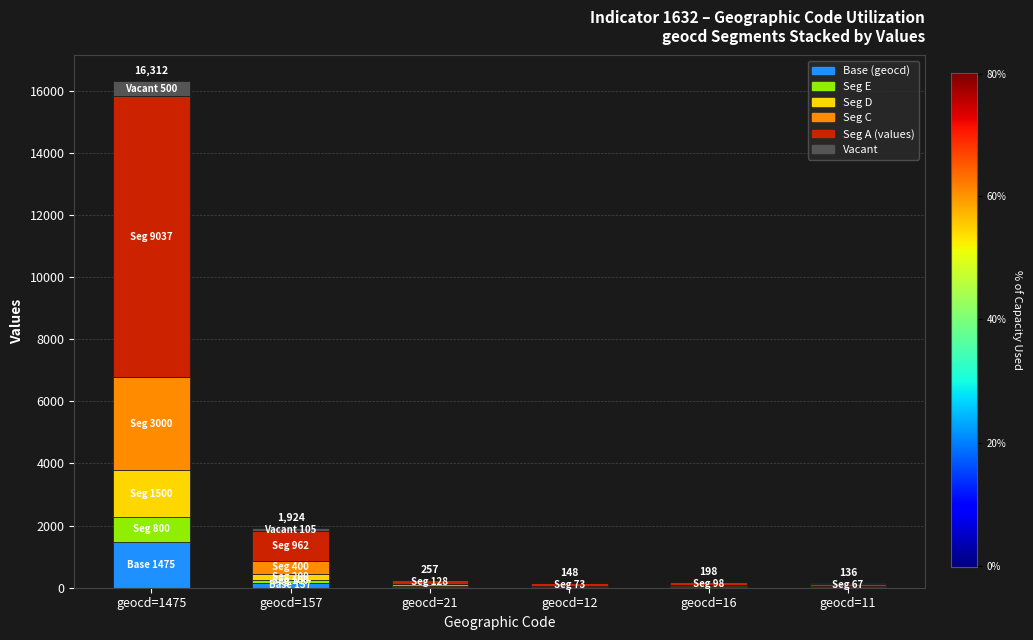

At which label does Base (geocd) reach its peak?

geocd=1475